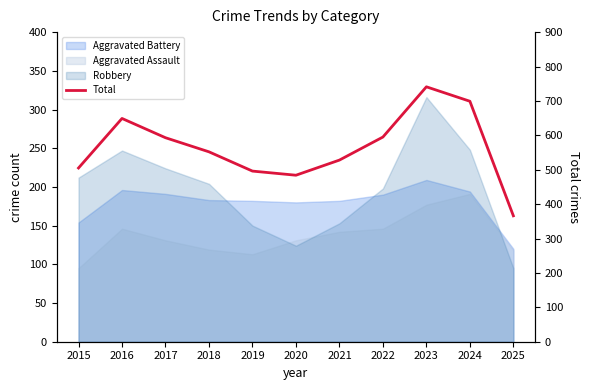

List the labels in order of value, largest first.

2023, 2024, 2016, 2022, 2017, 2018, 2021, 2015, 2019, 2020, 2025